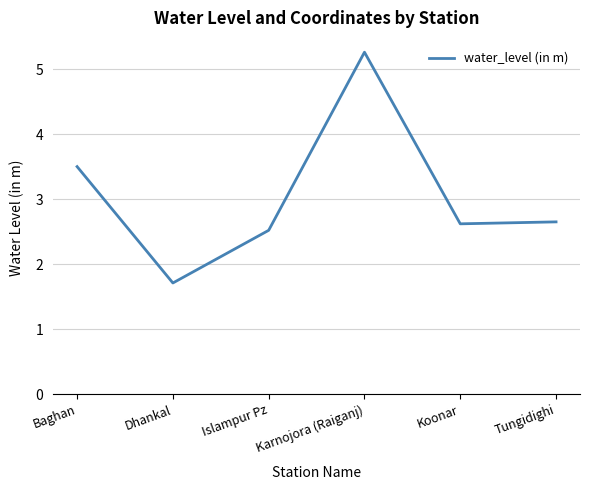

The chart shows a value of 4.7 at Tungidighi. True or false?

False